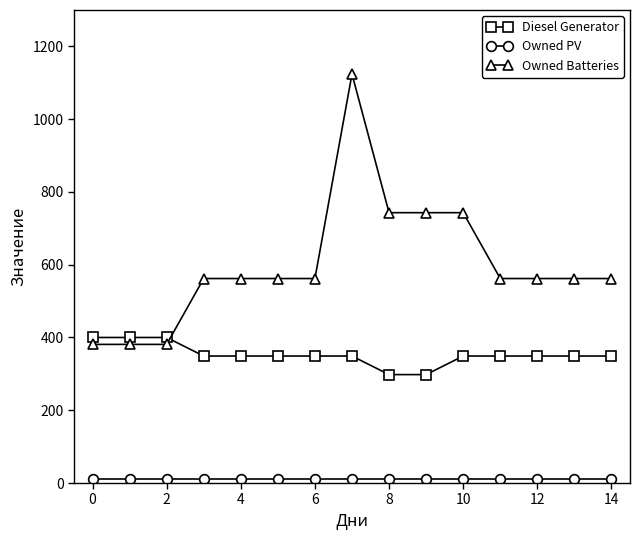

At how many categories does at least one series exceed 141?

15